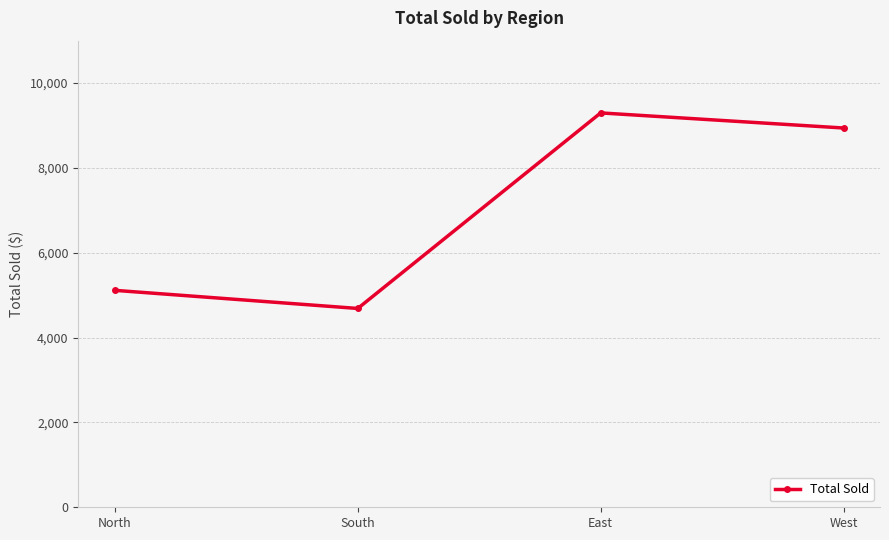

Reading left to right, what are all the values shown in this chart?

5114	4687	9297	8941